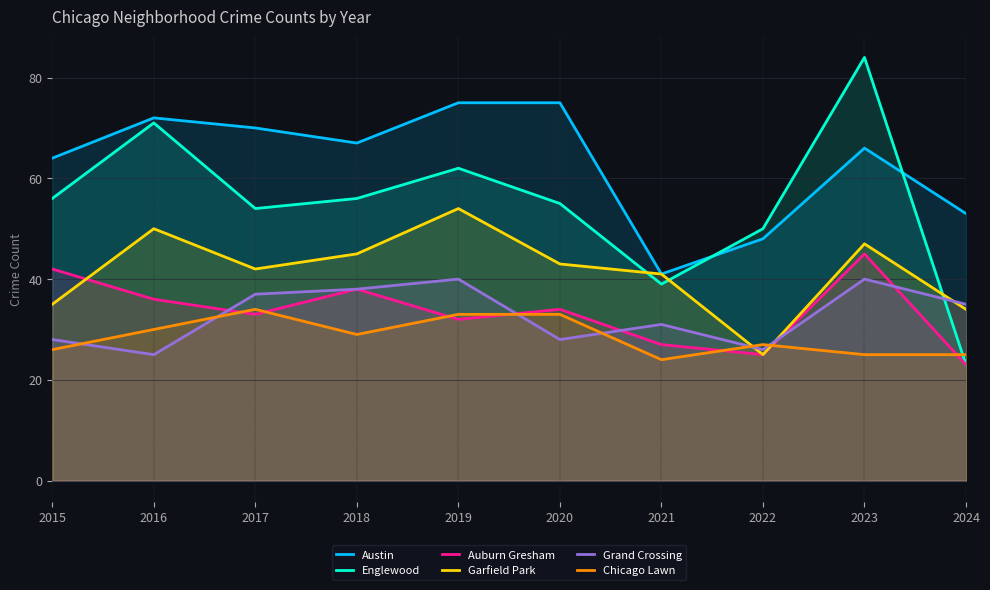

How many times do Grand Crossing and Auburn Gresham cross each other?

5